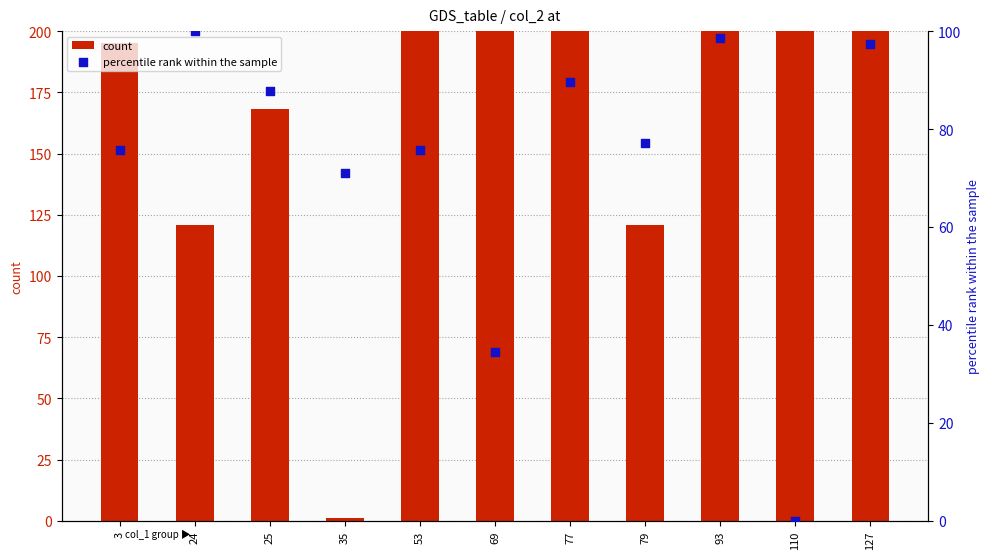

Is the value of percentile rank within the sample at 25 greater than the value of count at 127?

No